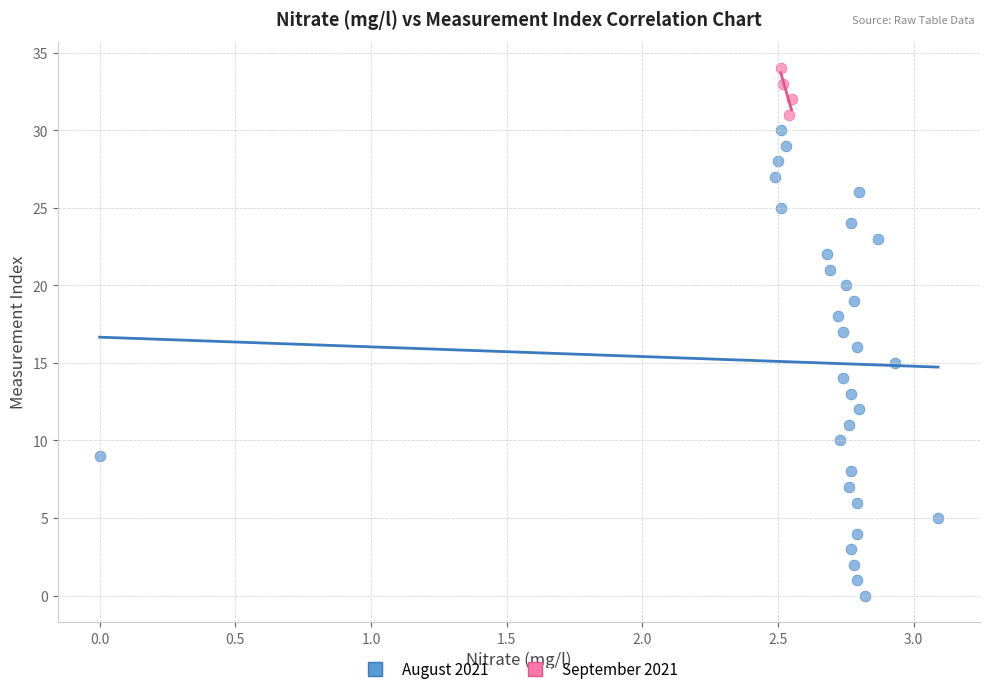

Which series contains the lowest Y value?

August 2021